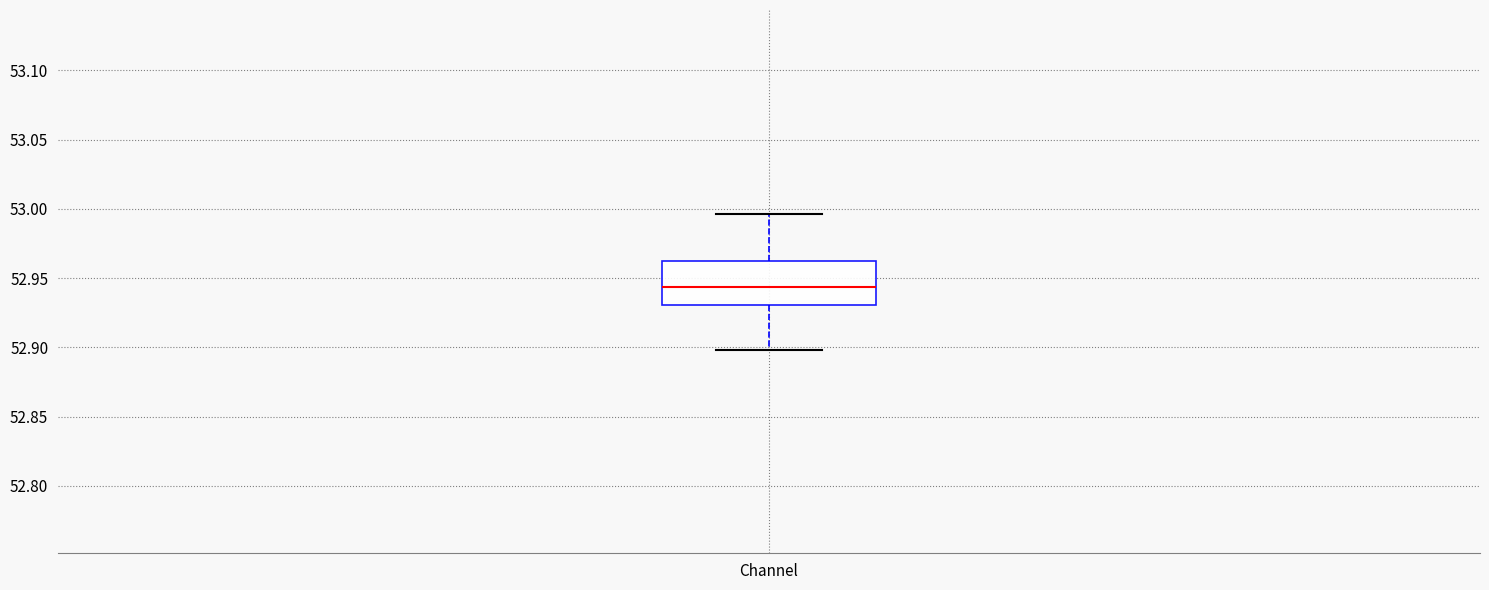

Where does the upper whisker of the box for Channel end on the y-axis? The values are not printed on the chart, so give them approximately, as read against the axis.

52.995